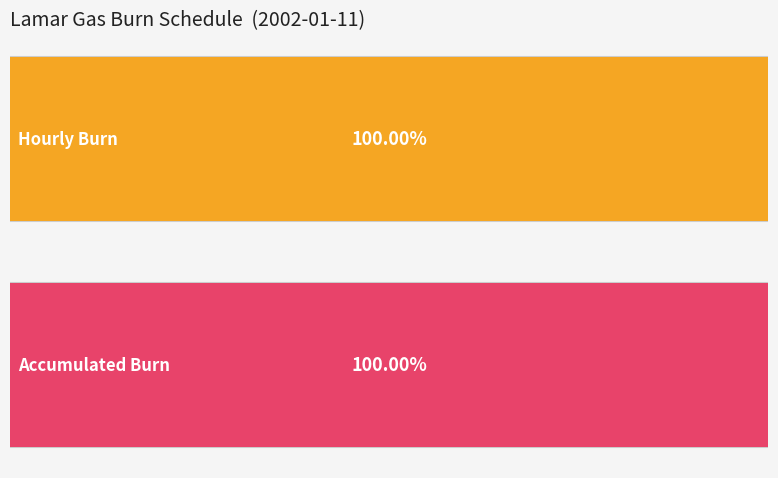

Does the chart contain stacked bars?

No